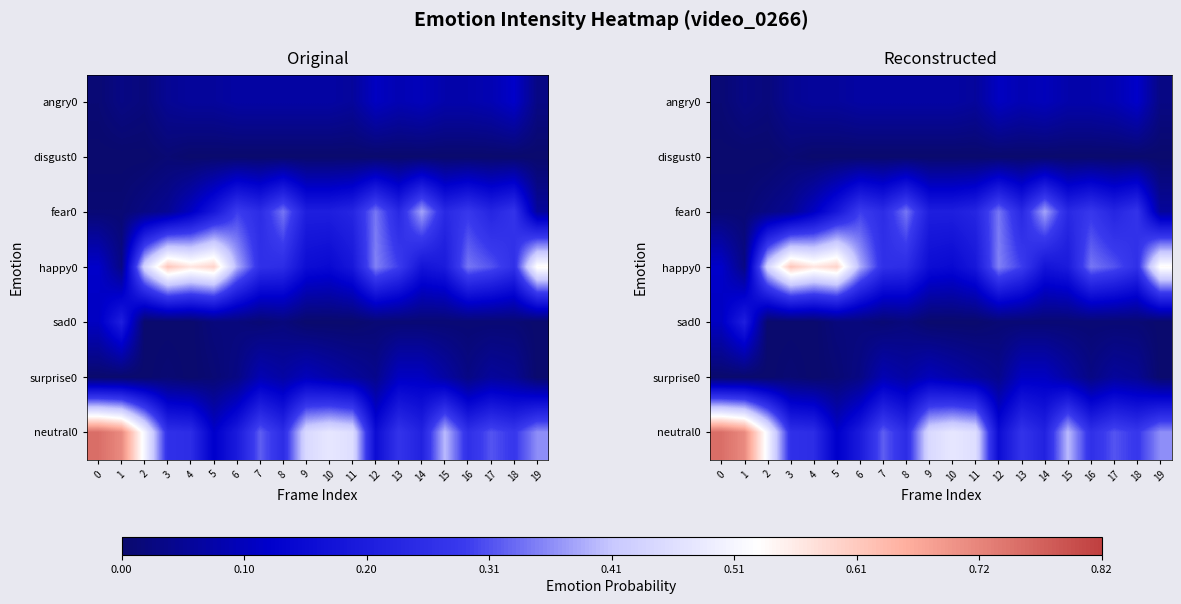

What is the spread (max minus min) of values at 6?

0.4